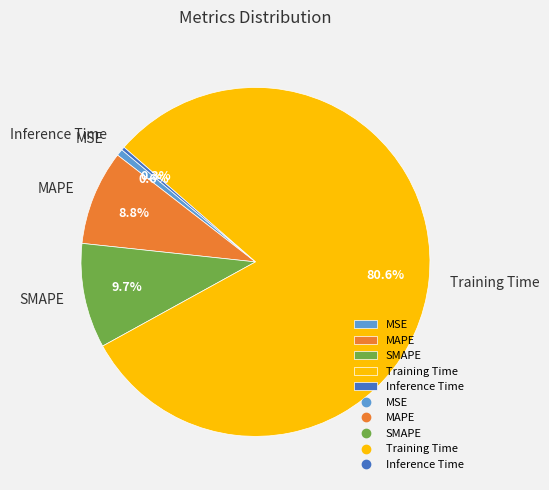

Which slice is the largest?

Training Time